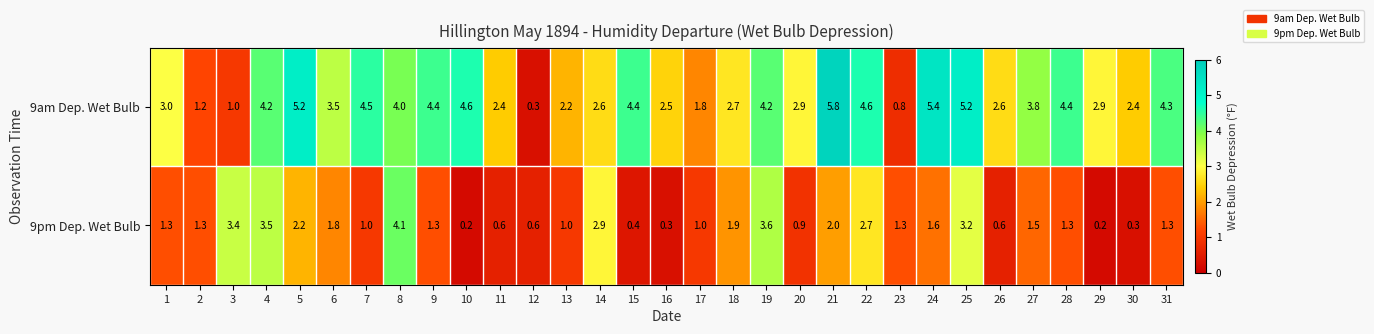

List the series in order of their peak value, lowest first.

9pm Dep. Wet Bulb, 9am Dep. Wet Bulb